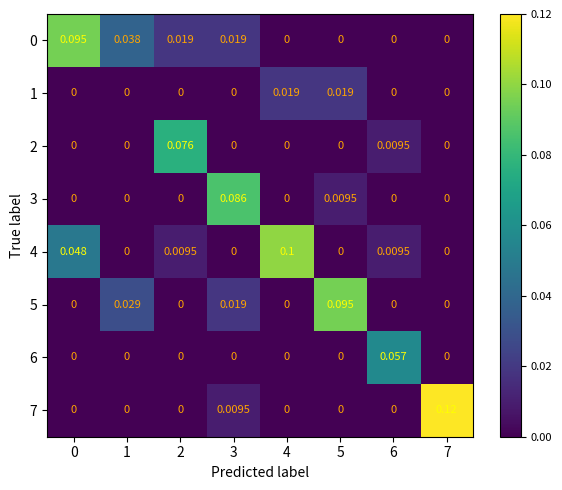

How many values in 3 are above zero?

2